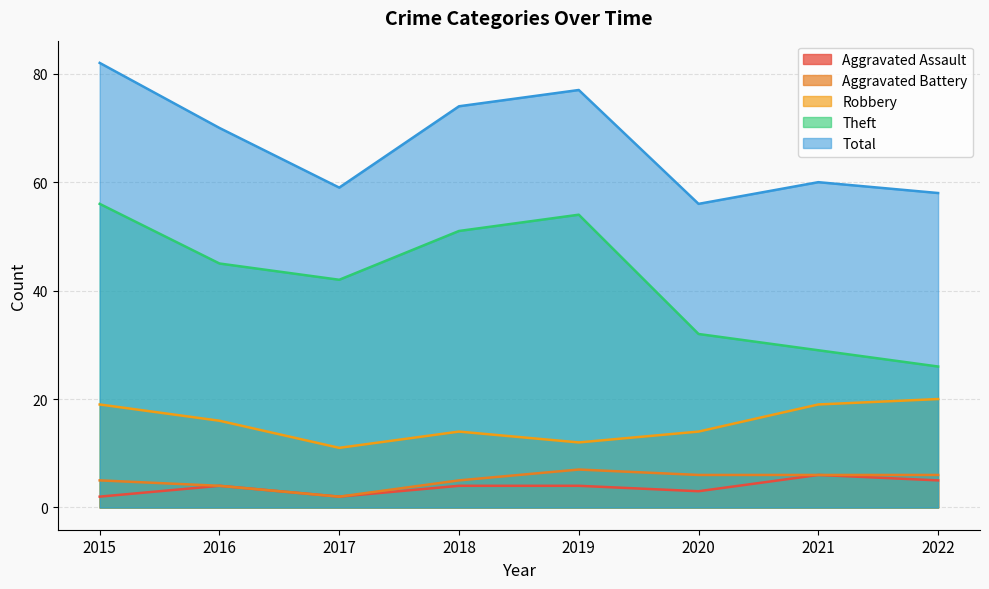

Read the Total value at 2018.

74